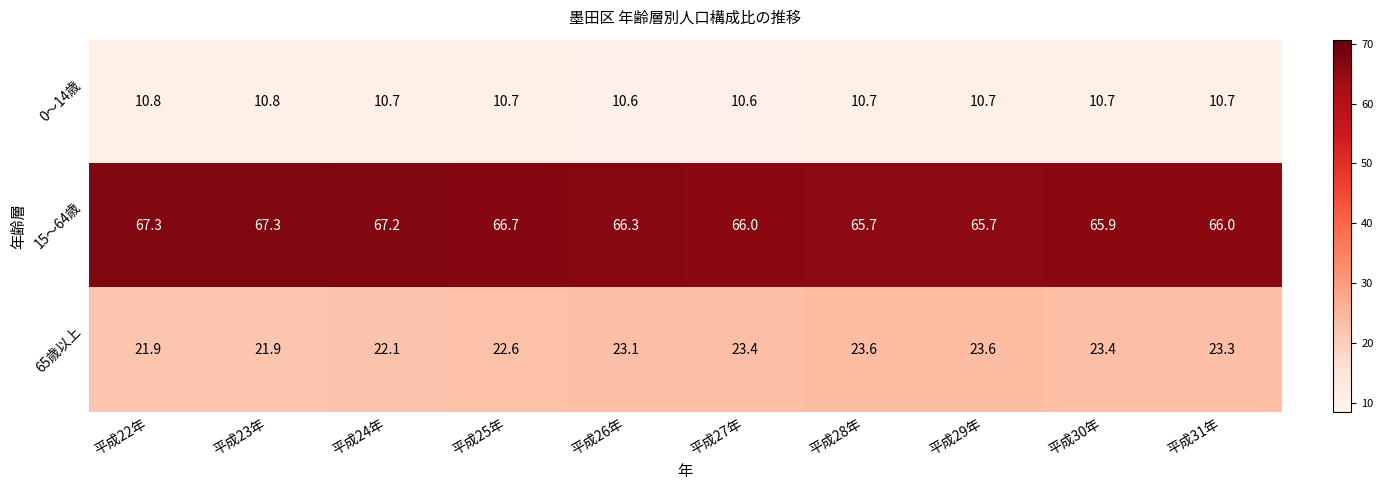

What is the sum of all 0～14歳 values?

107.0